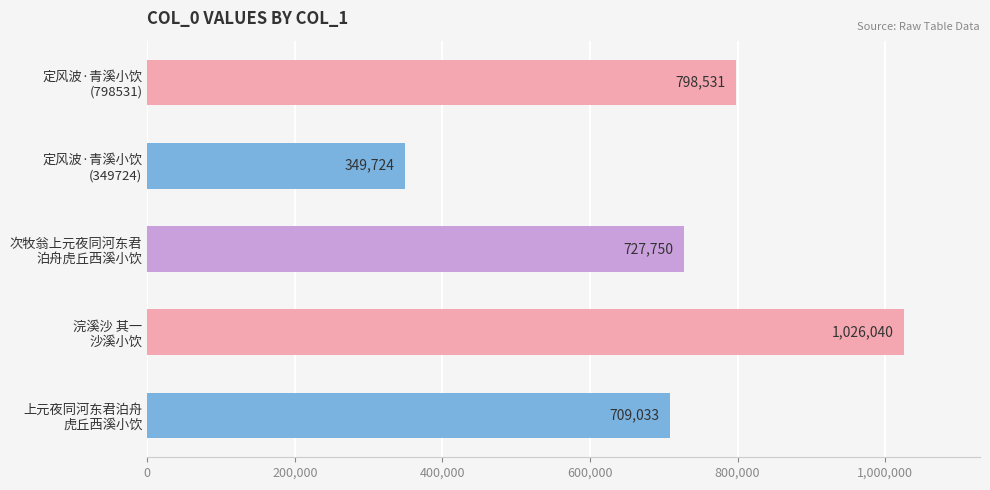

List the labels in order of value, largest first.

浣溪沙 其一
沙溪小饮, 定风波·青溪小饮
(798531), 次牧翁上元夜同河东君
泊舟虎丘西溪小饮, 上元夜同河东君泊舟
虎丘西溪小饮, 定风波·青溪小饮
(349724)